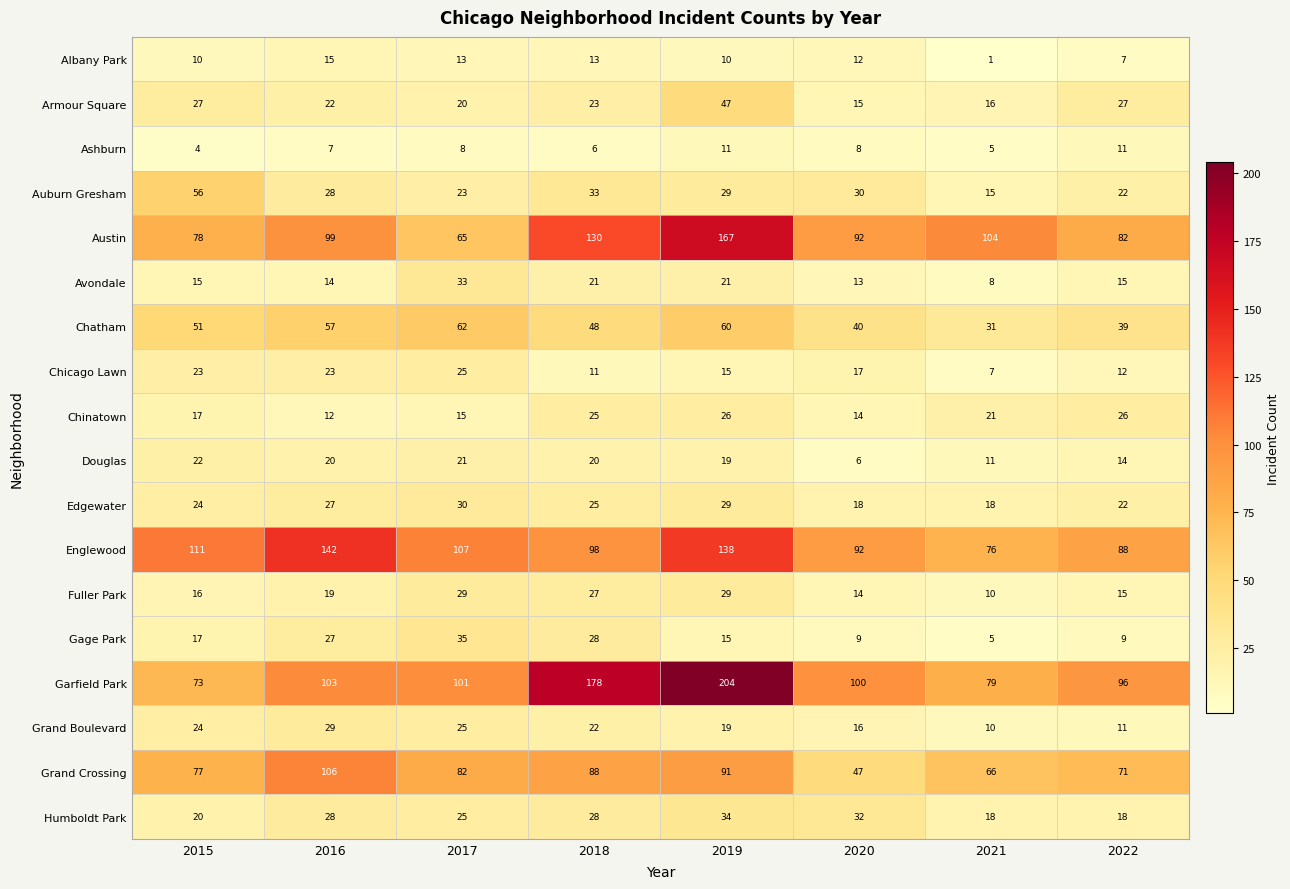

What is the greatest value displayed?

204